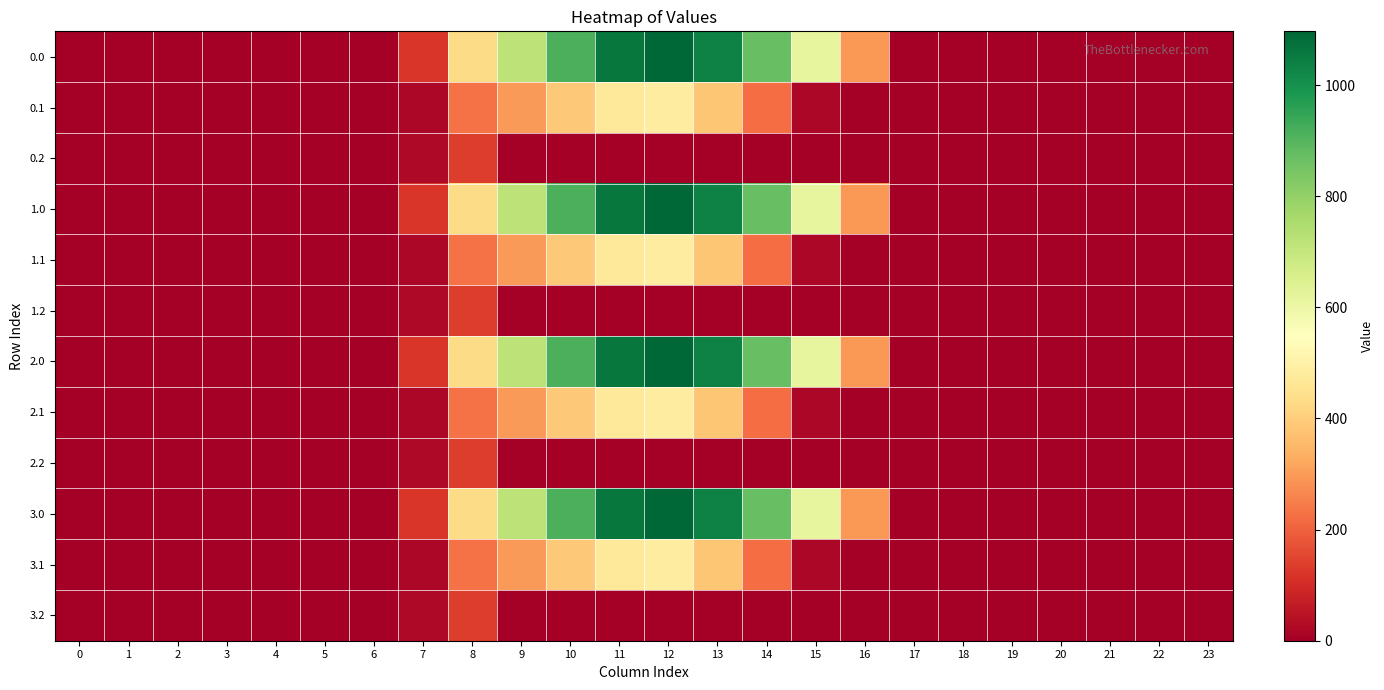

How many distinct data groups are displayed?

12